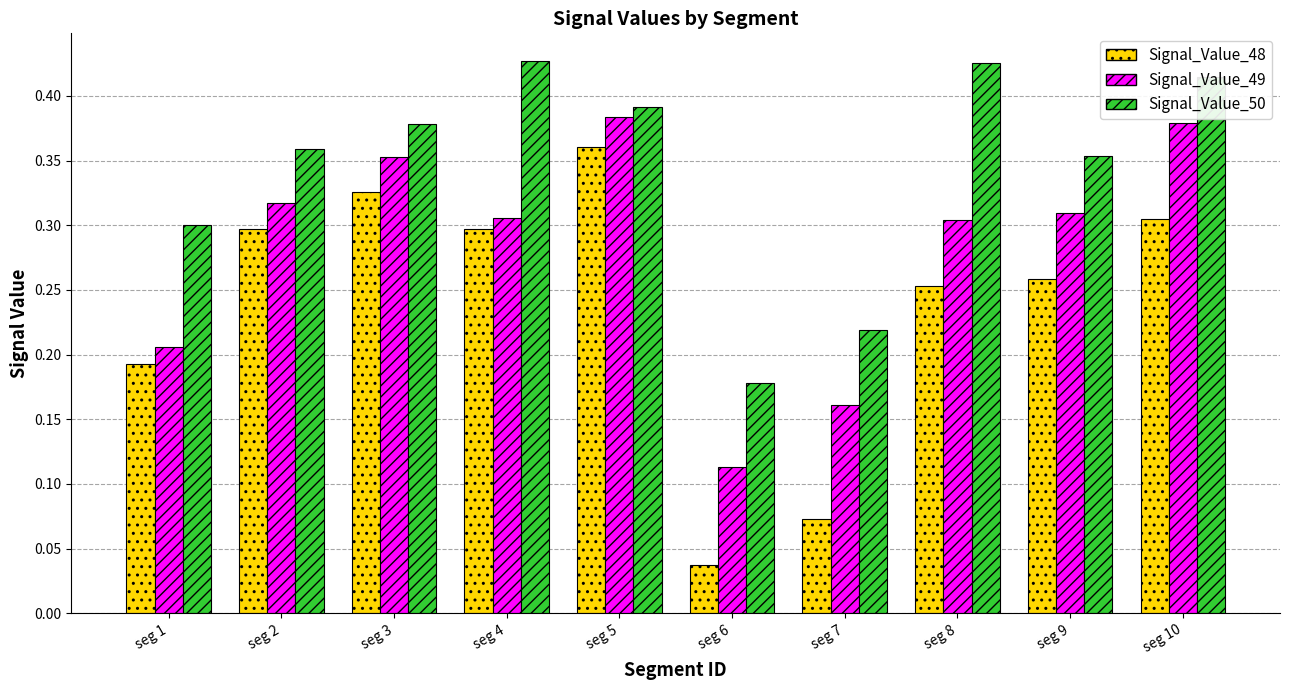

How many bars are there in each group?

3